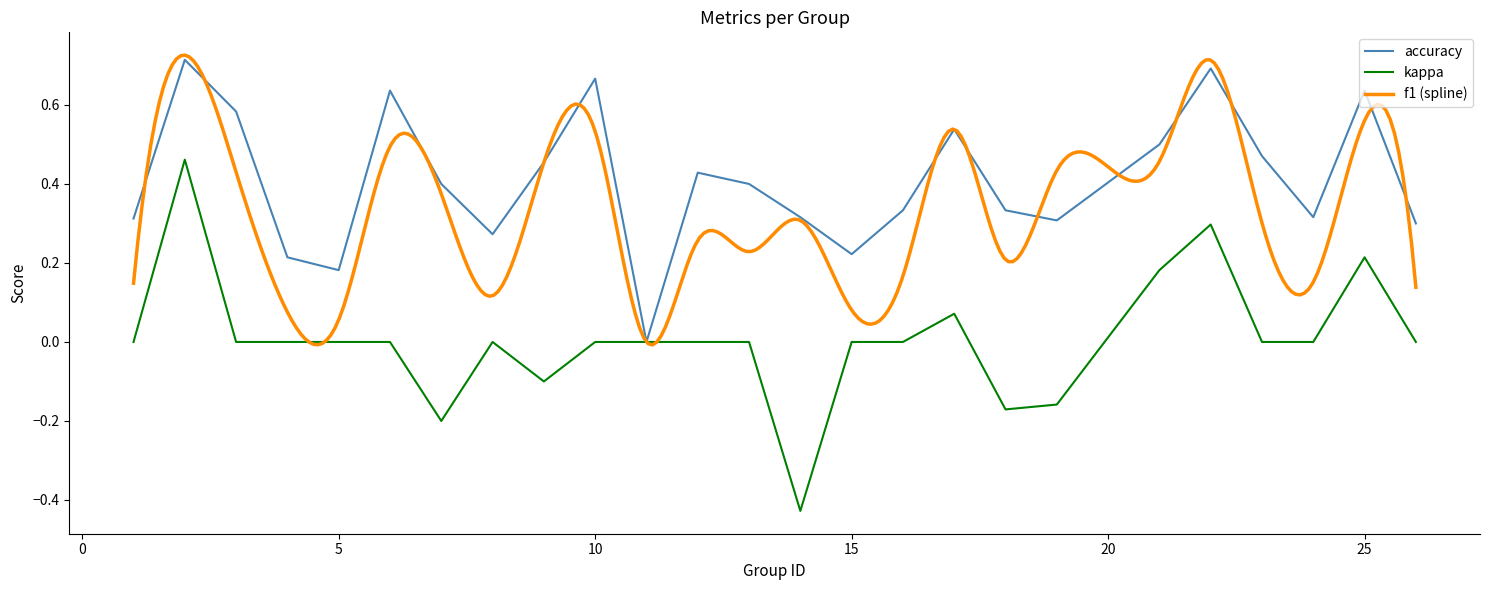

What is the approximate value of accuracy at 8?

0.3